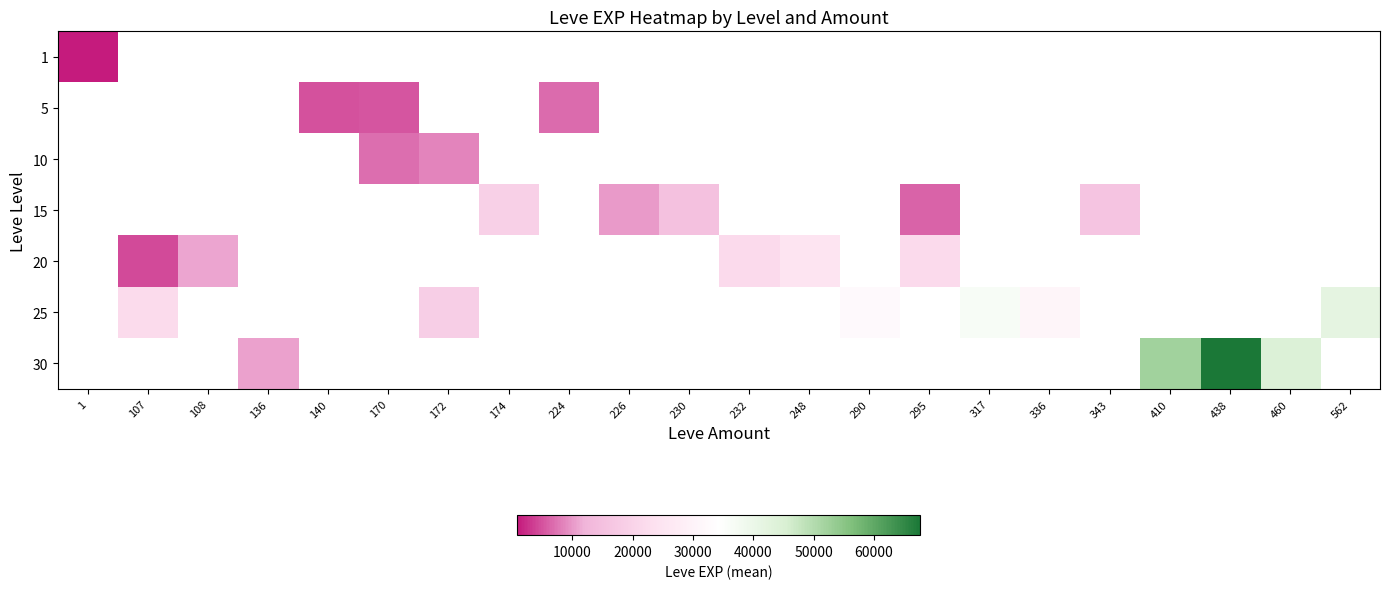

What is the maximum value shown in the chart?

67730.0